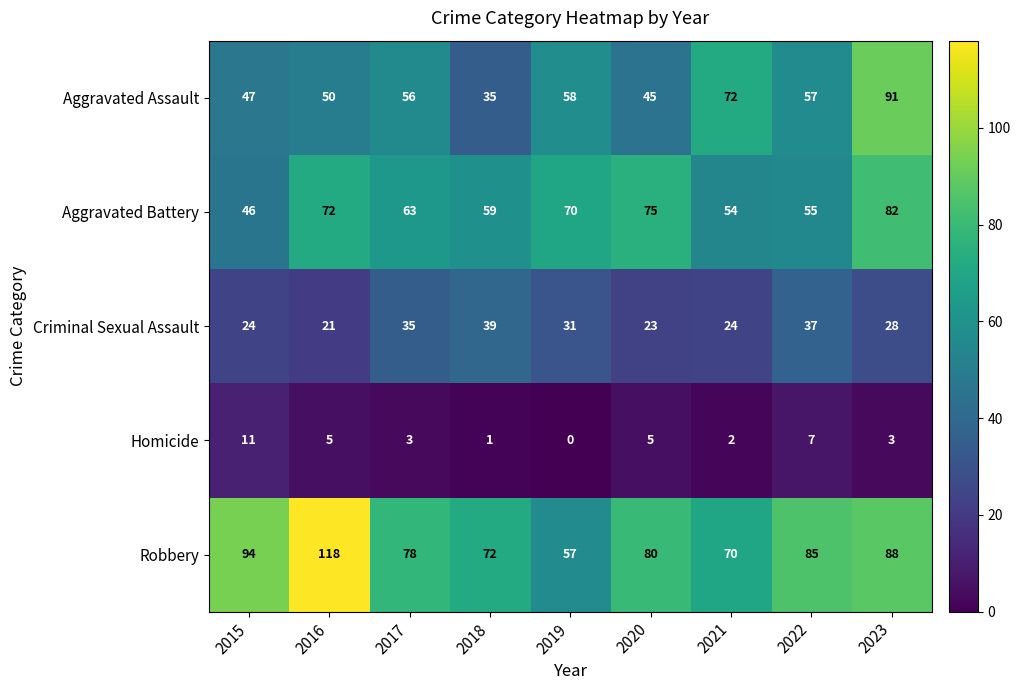

Which category has the highest value in the Criminal Sexual Assault series?

2018